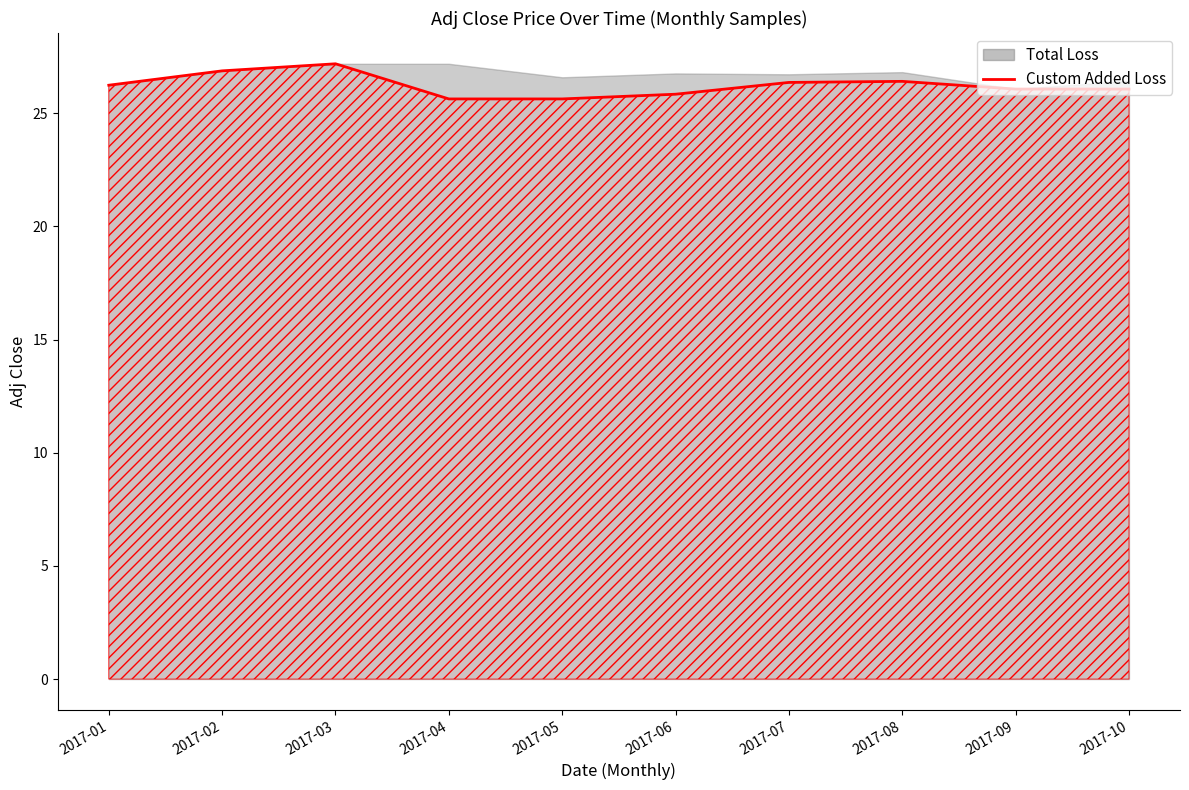

Count the number of values greater than 26.

7